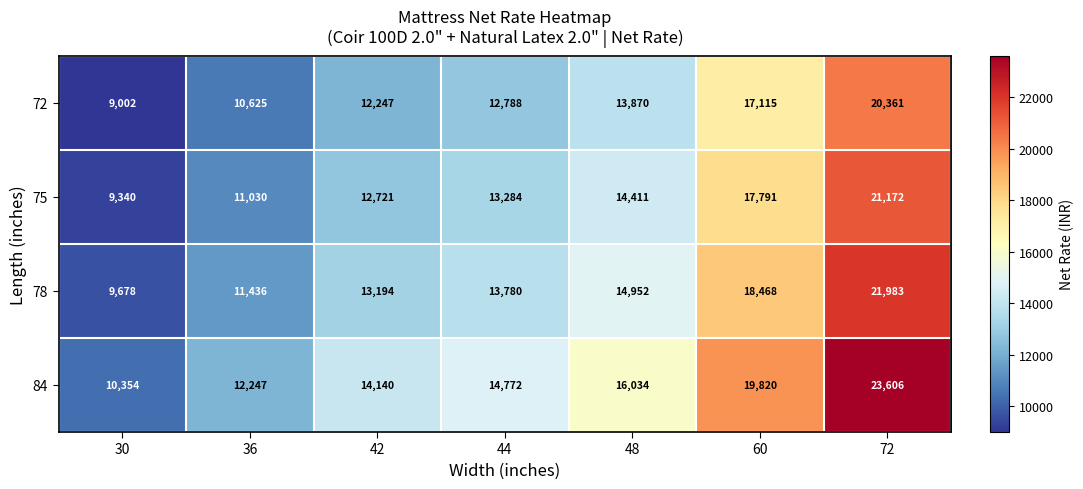

Reading left to right, transcribe all the data shown in this chart.

72: 9002	10625	12247	12788	13870	17115	20361
75: 9340	11030	12721	13284	14411	17791	21172
78: 9678	11436	13194	13780	14952	18468	21983
84: 10354	12247	14140	14772	16034	19820	23606